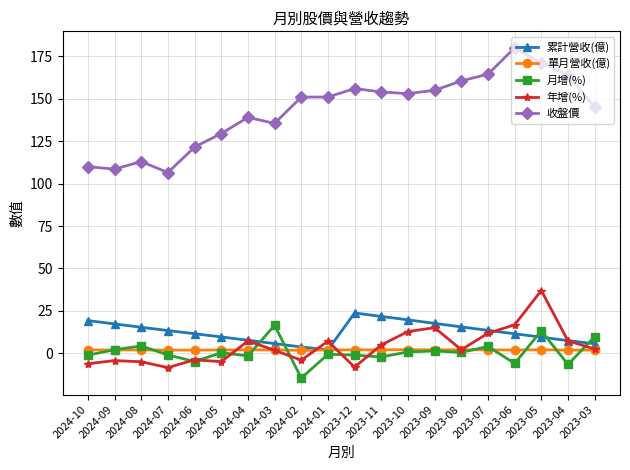

Which category has the lowest value across all series?

2024-02